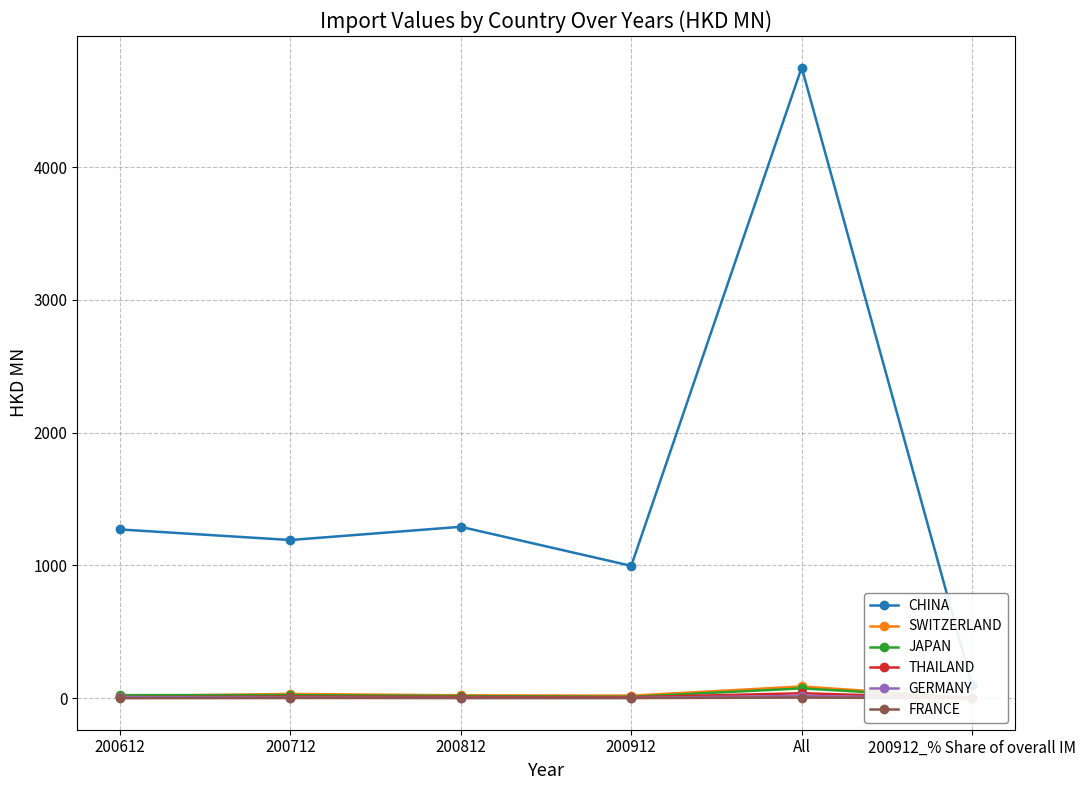

List the labels in order of JAPAN value, largest first.

All, 200712, 200612, 200812, 200912, 200912_% Share of overall IM